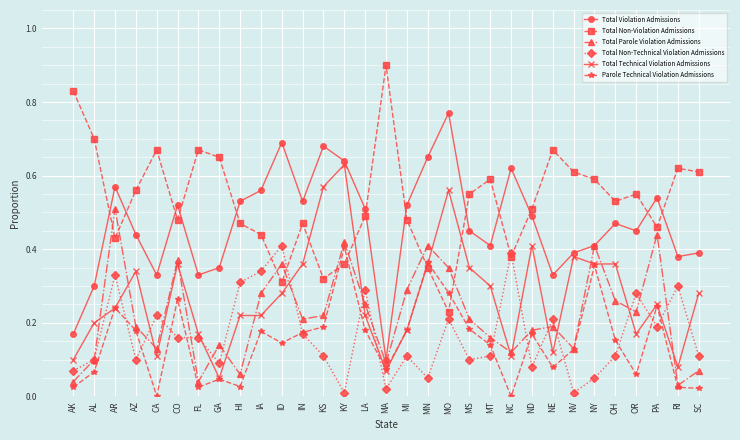

True or false: Parole Technical Violation Admissions has a value of 0.1 at KS.

False